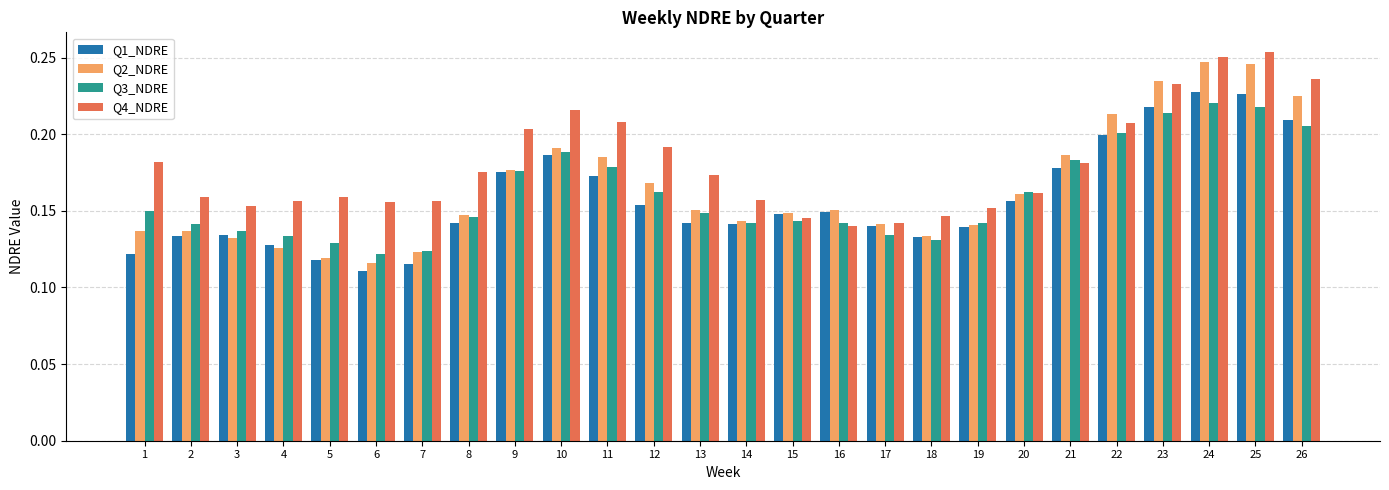

Which label corresponds to the largest value in the chart?

25